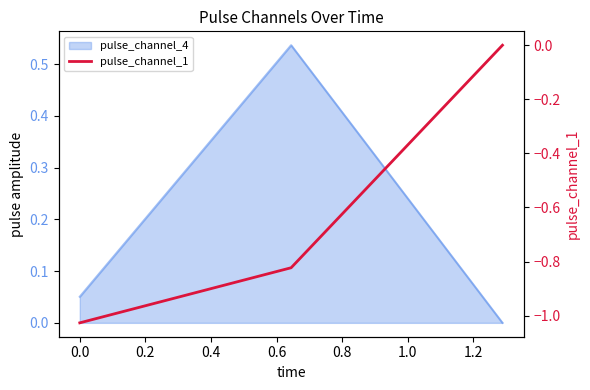

Which has a higher value, 0.2 or −0.2?

0.2